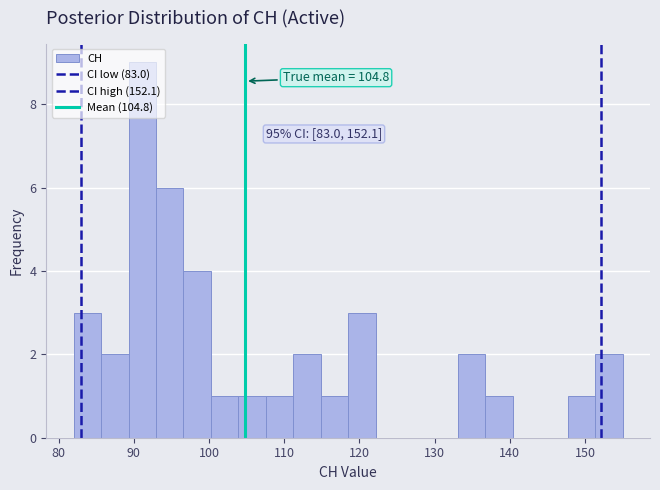

Read against the x-axis, roughly where is the centre of the tallest bar?

91